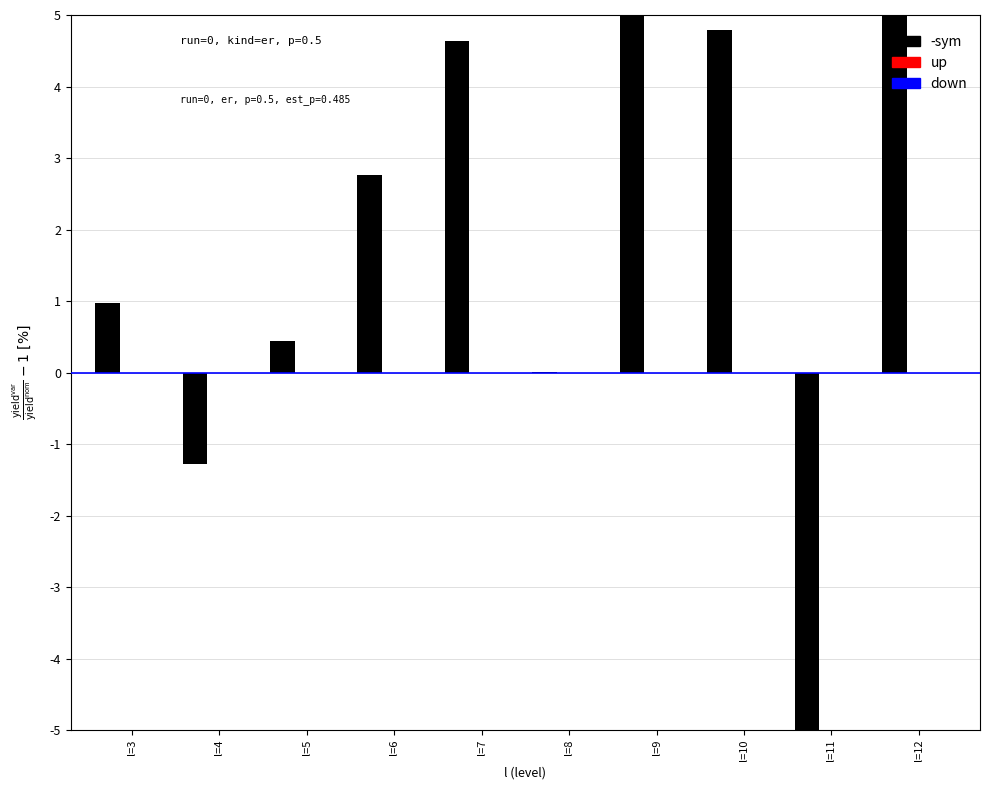

Which series has the largest range (max minus min)?

-sym